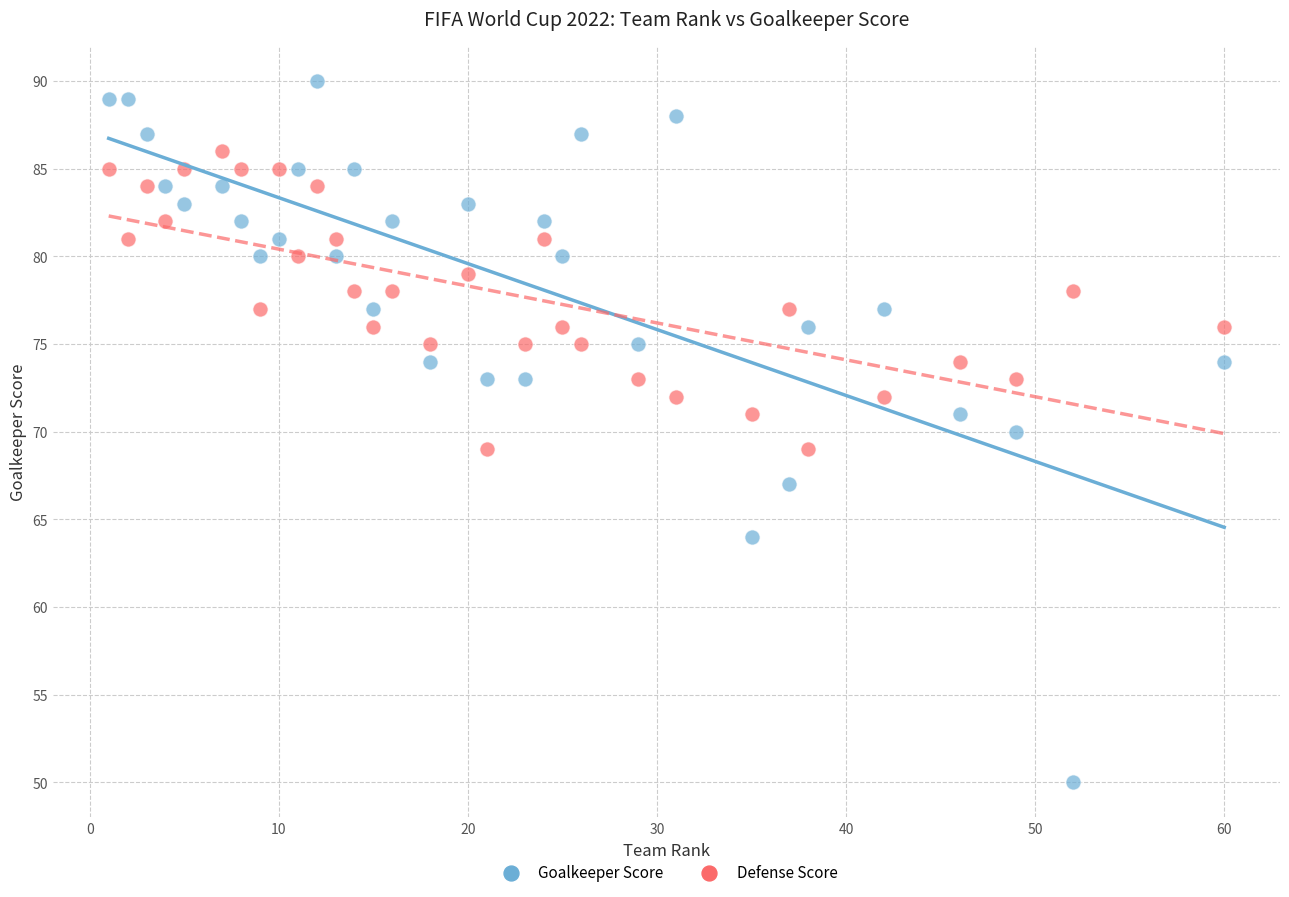

What are all the series names shown in the legend?

Goalkeeper Score, Defense Score